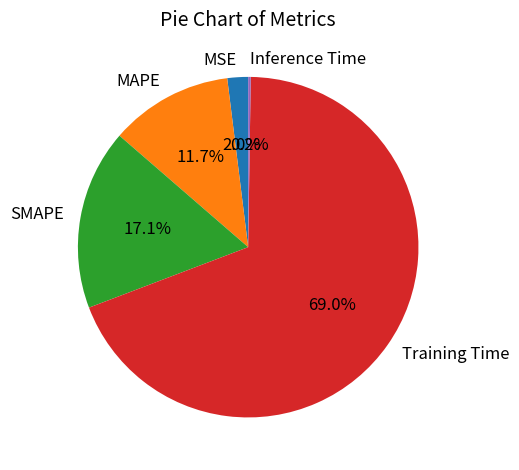

Between SMAPE and Training Time, which is larger?

Training Time